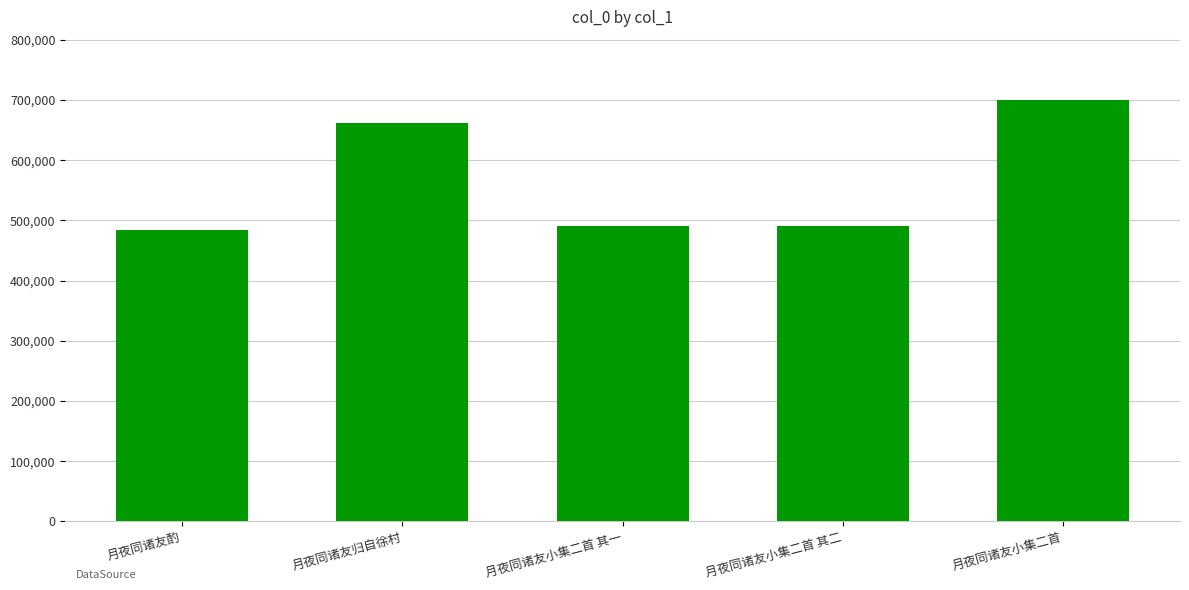

Count the number of data series in this chart.

1